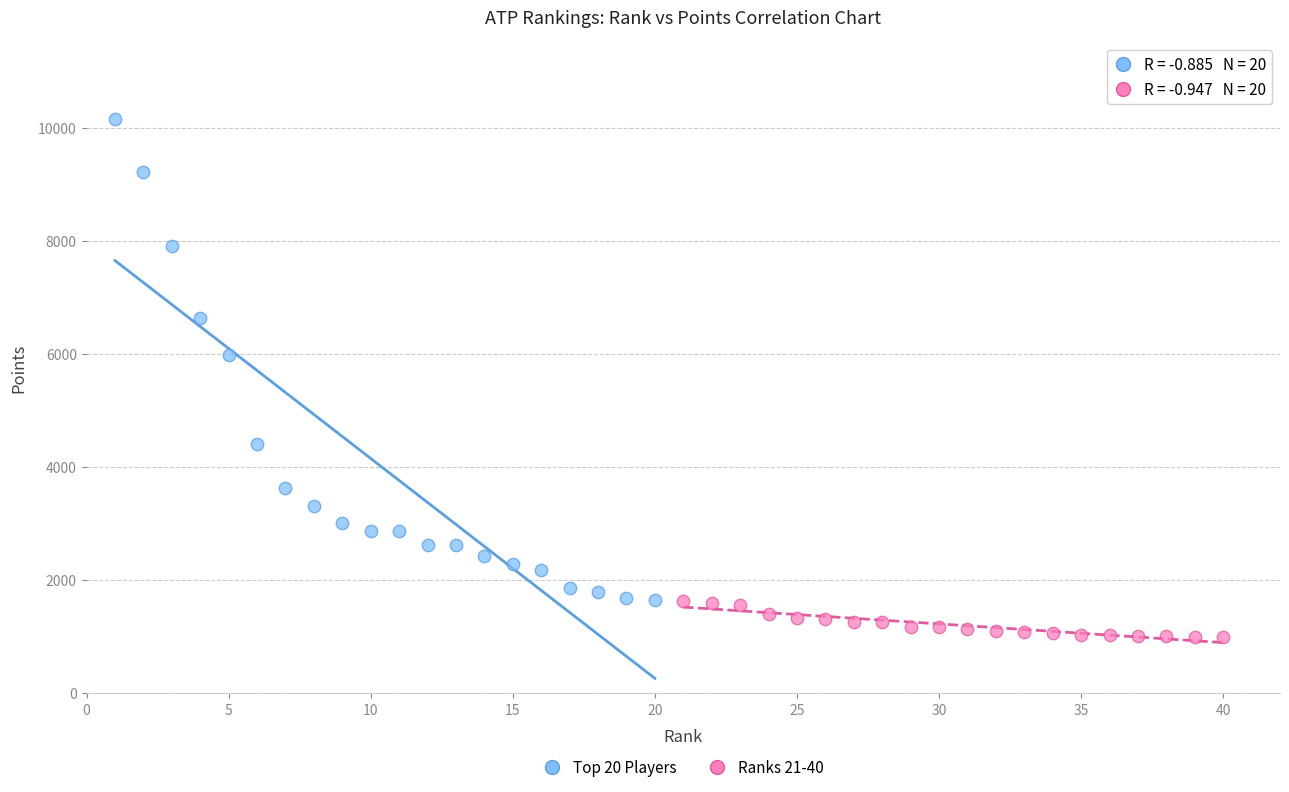

What are all the series names shown in the legend?

Top 20 Players, Ranks 21-40